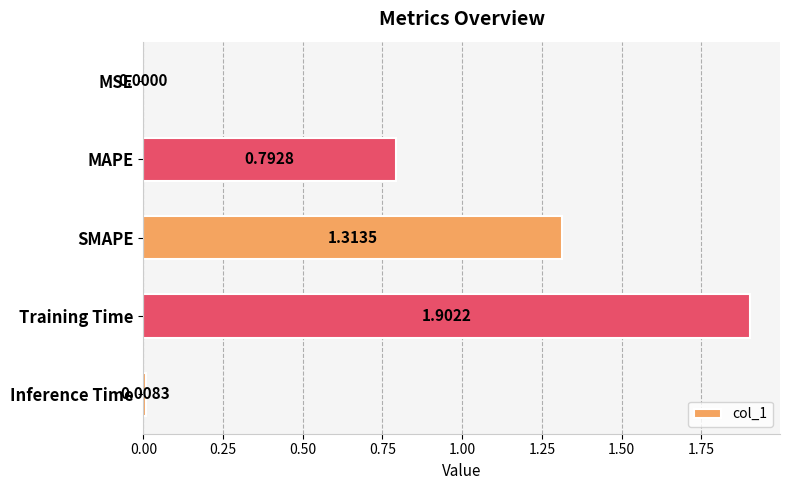

Which has a higher value, Inference Time or MSE?

Inference Time